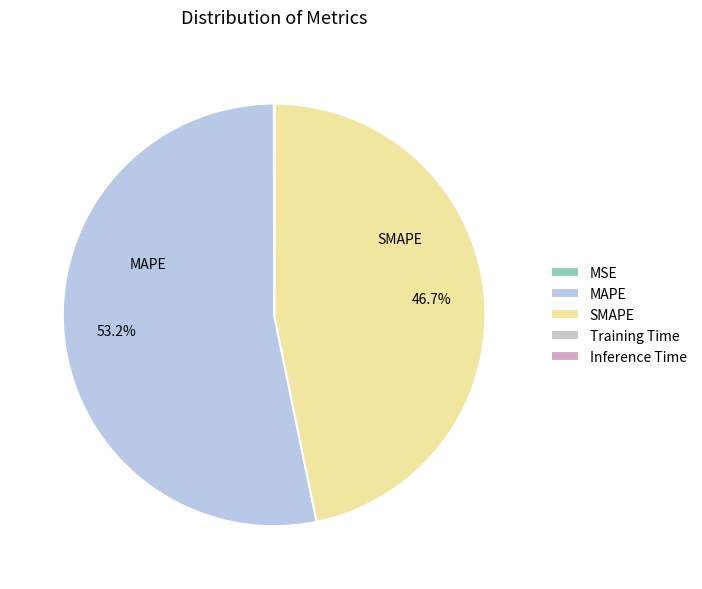

Does any single category account for the majority?

Yes